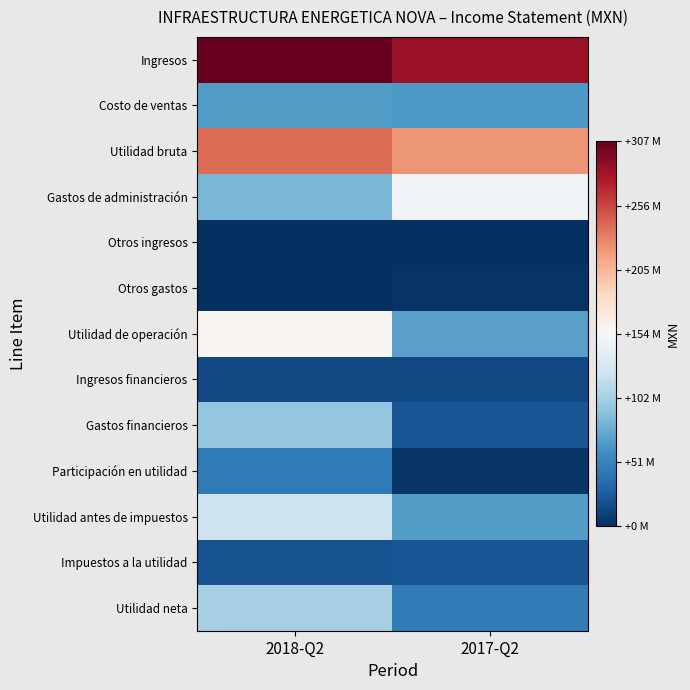

Which series has the largest range (max minus min)?

Utilidad de operación